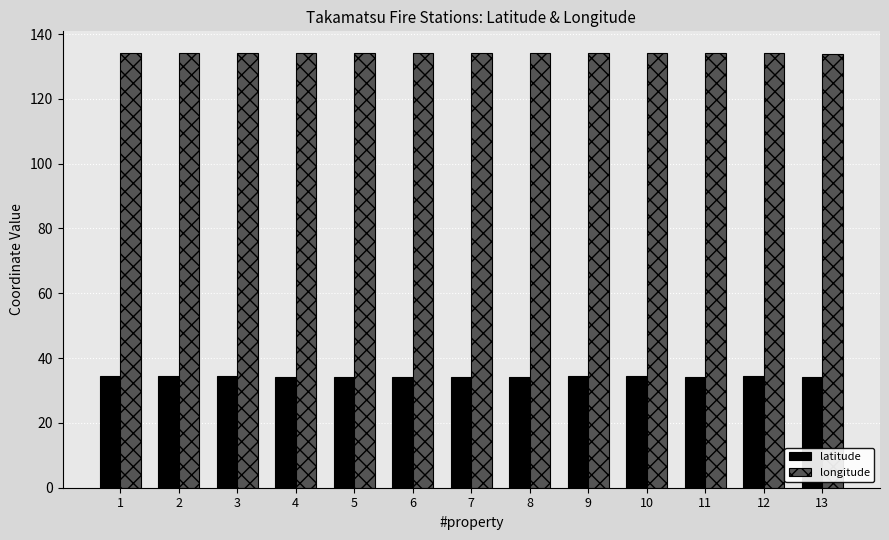

How many groups of bars are there?

13